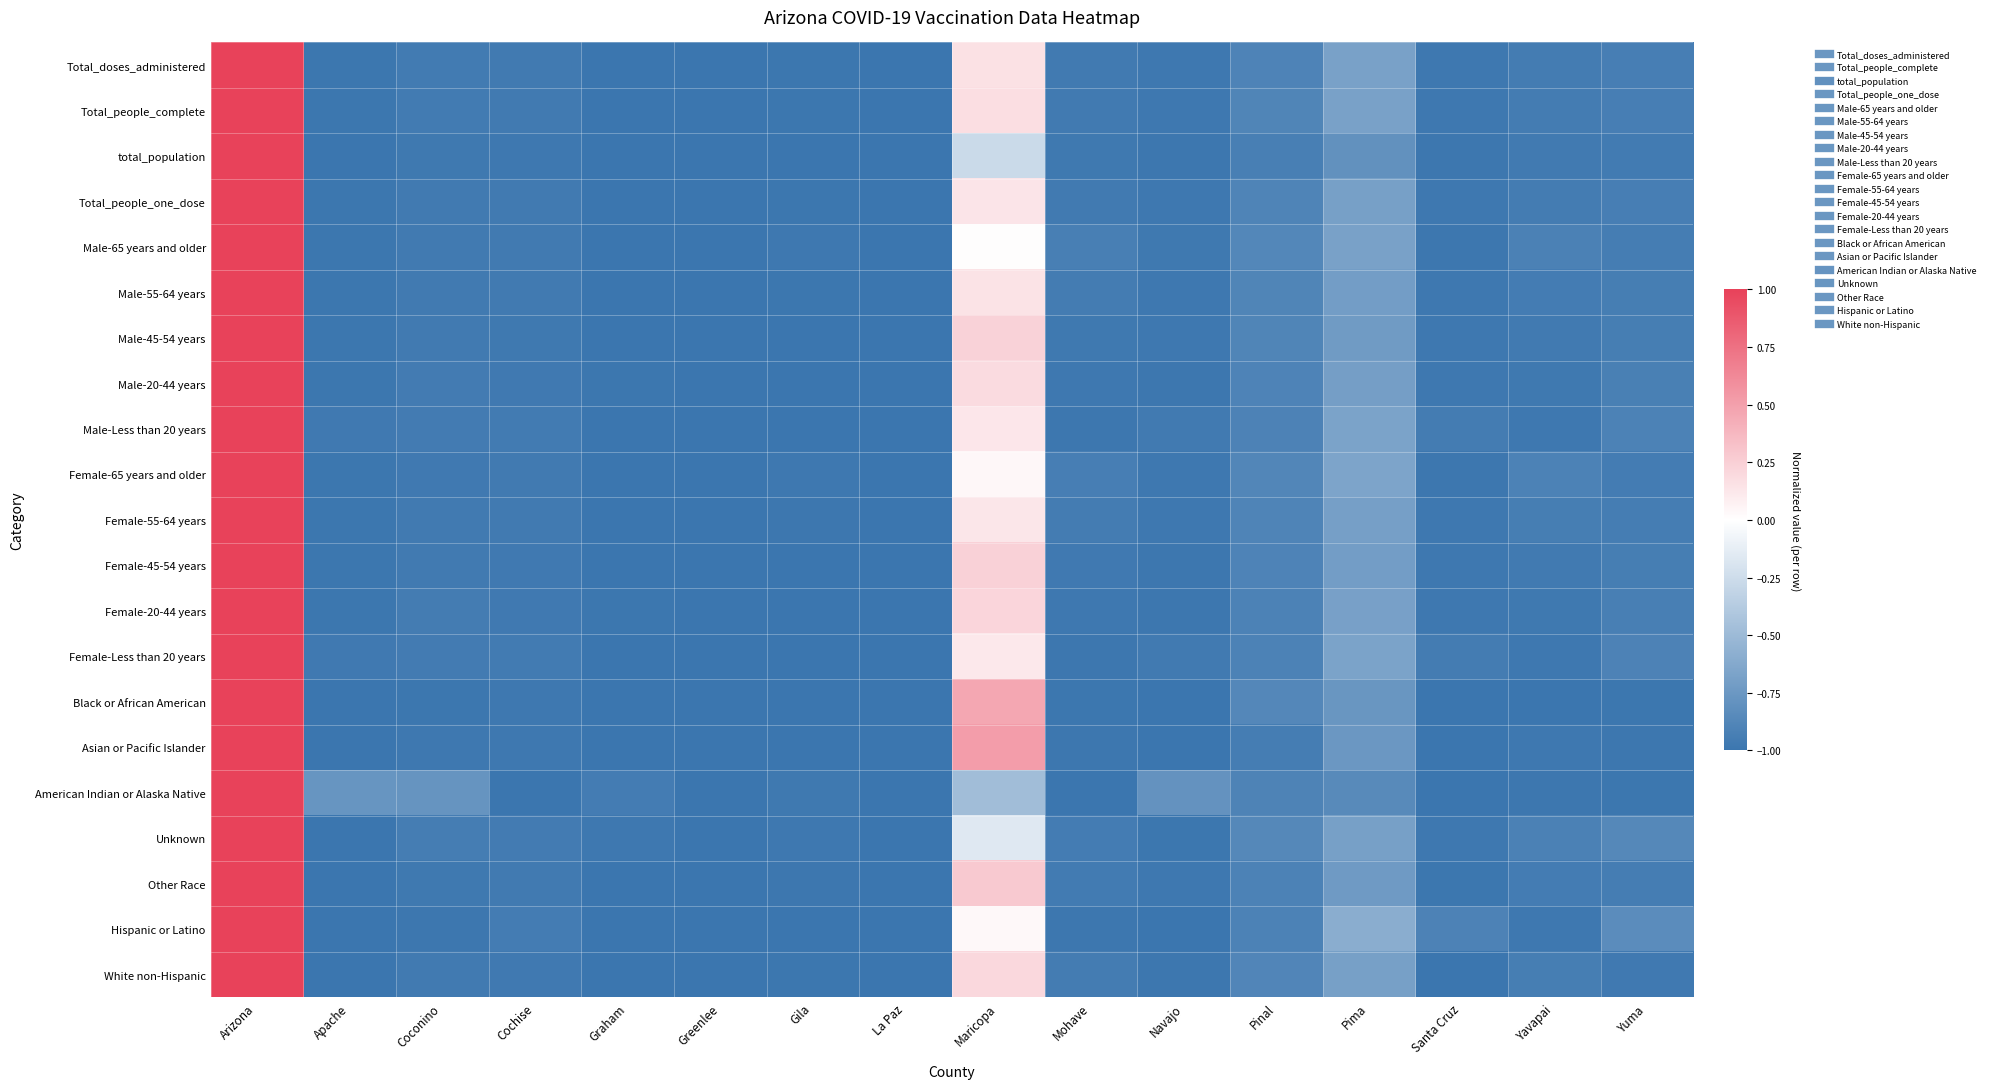

At which category does the chart reach its peak across all series?

Arizona